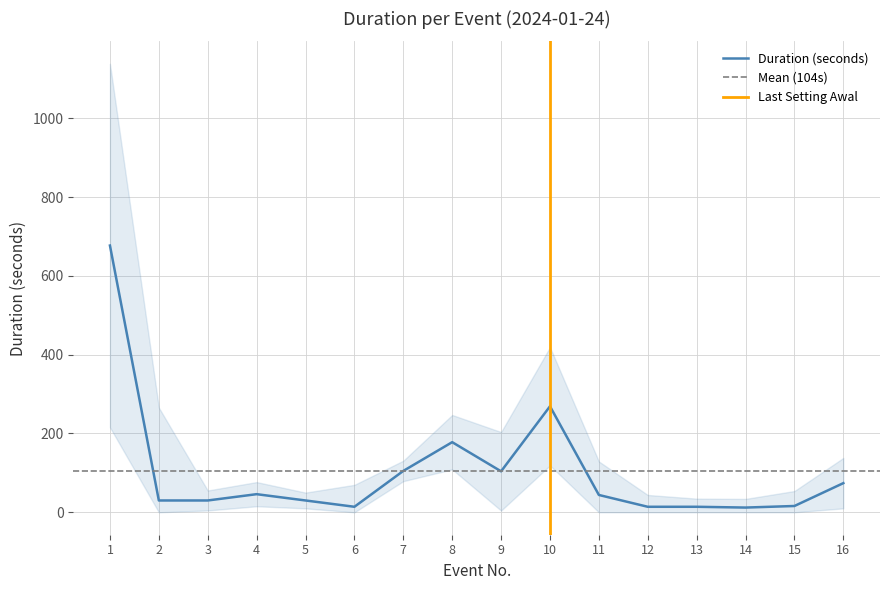

Count the number of data series in this chart.

1